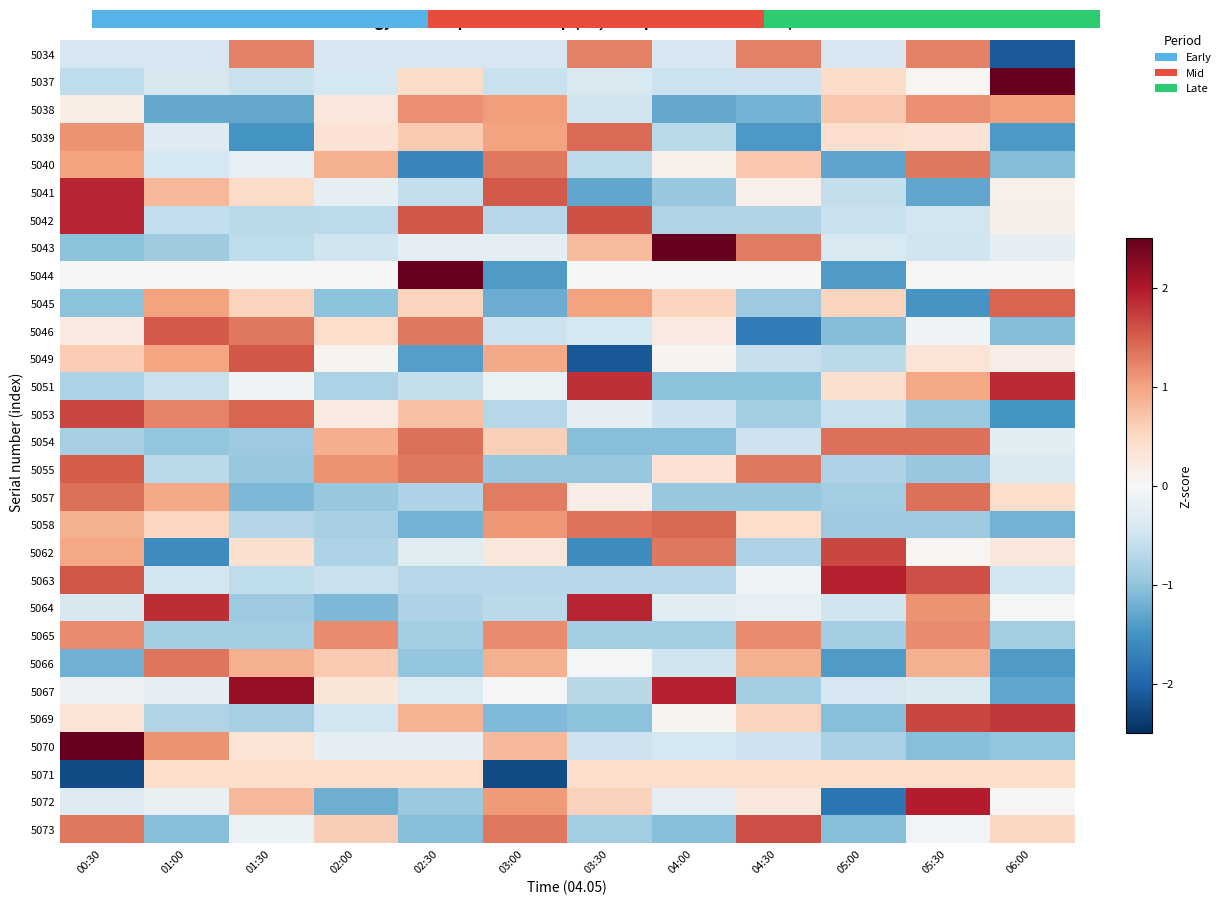

Rank the series by their maximum value, from lowest to highest.

5071, 5038, 5065, 5034, 5040, 5066, 5054, 5057, 5039, 5058, 5045, 5055, 5046, 5049, 5073, 5053, 5062, 5069, 5051, 5041, 5042, 5064, 5063, 5072, 5067, 5070, 5043, 5044, 5037